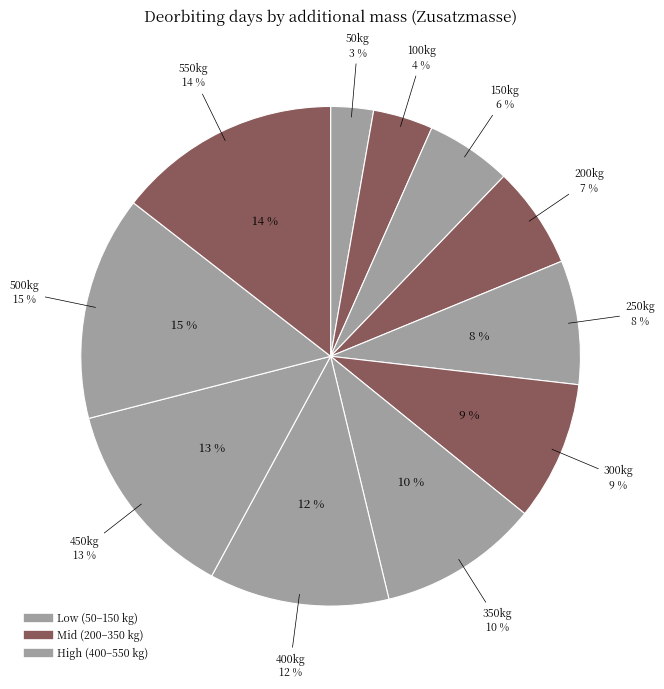

To the nearest percent, what is the combined percentage of 550kg and 150kg?

20%